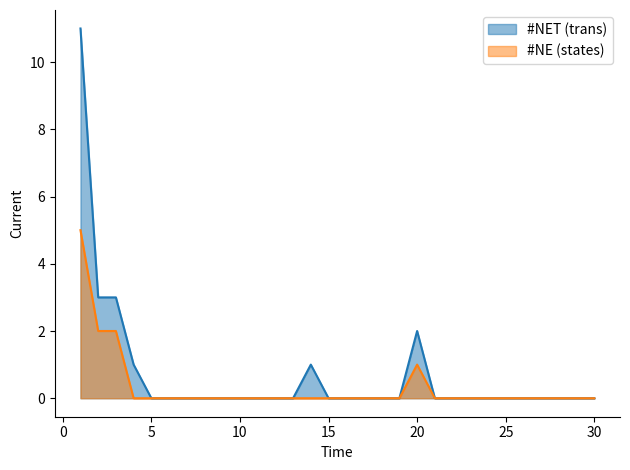

What is the maximum value shown in the chart?

11